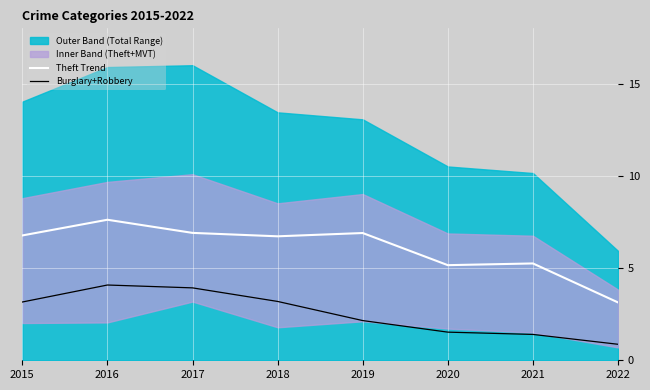

What is the sum of all Burglary+Robbery values?

20.3